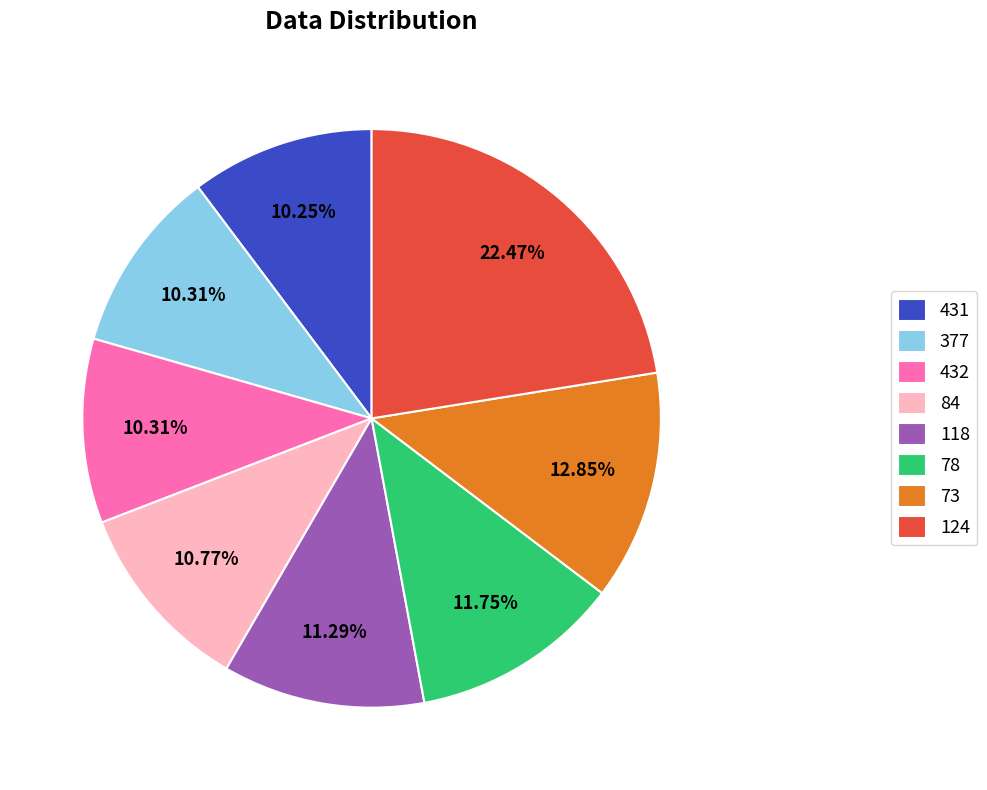

To the nearest percent, what is the average slice percentage?

12%